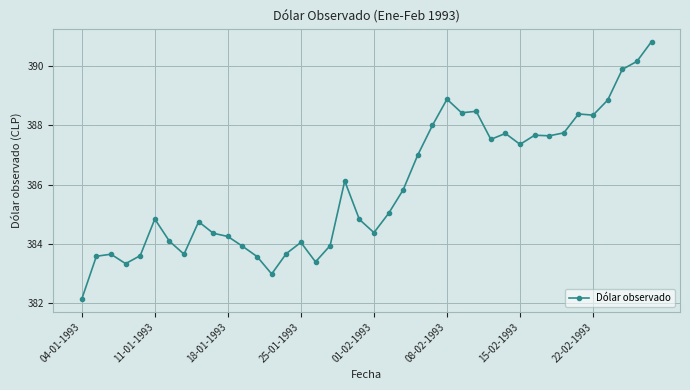

What is the difference between the maximum and minimum values?

8.7